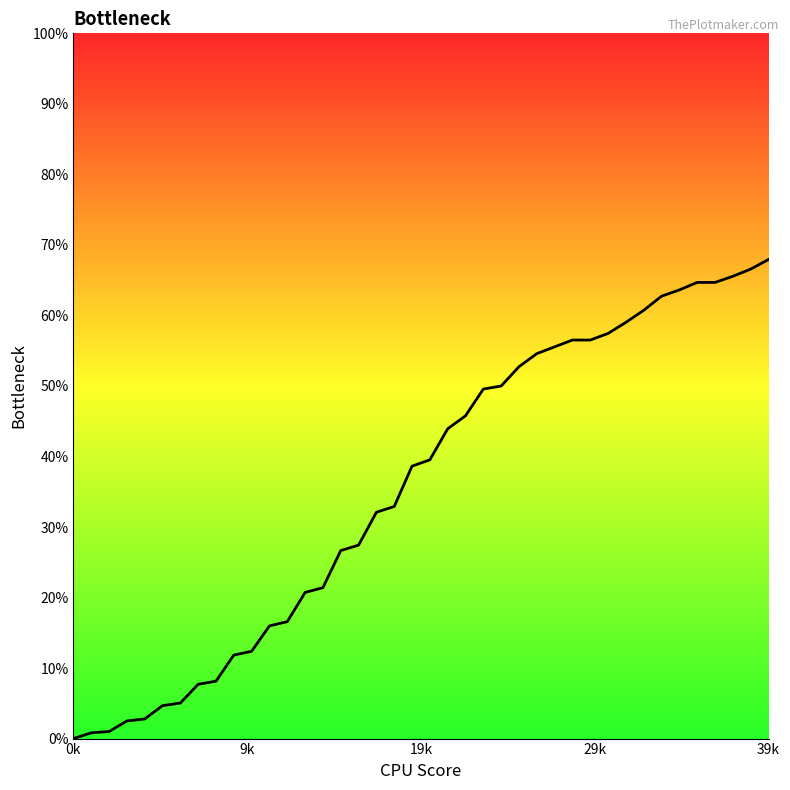

How many positive values are there?

39